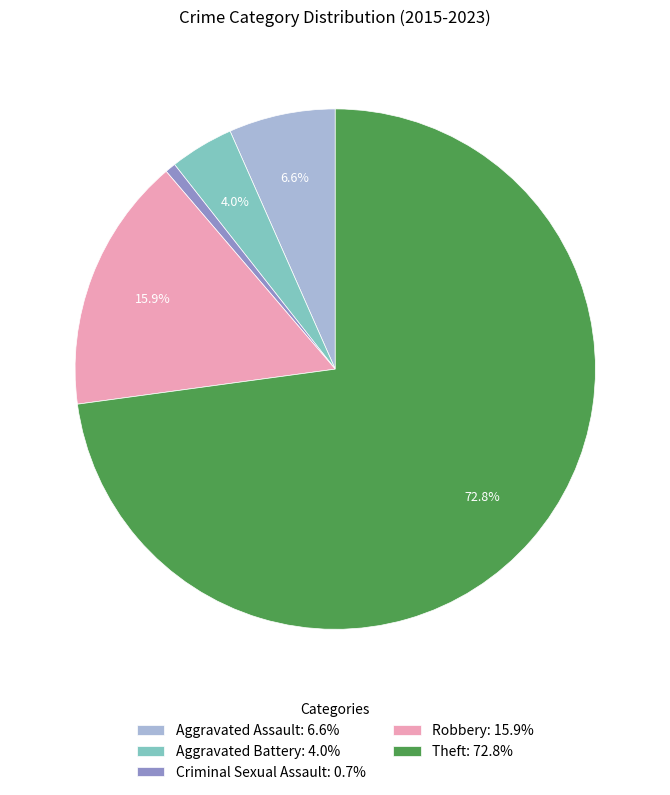

What portion of the pie excludes Theft?

27.2%